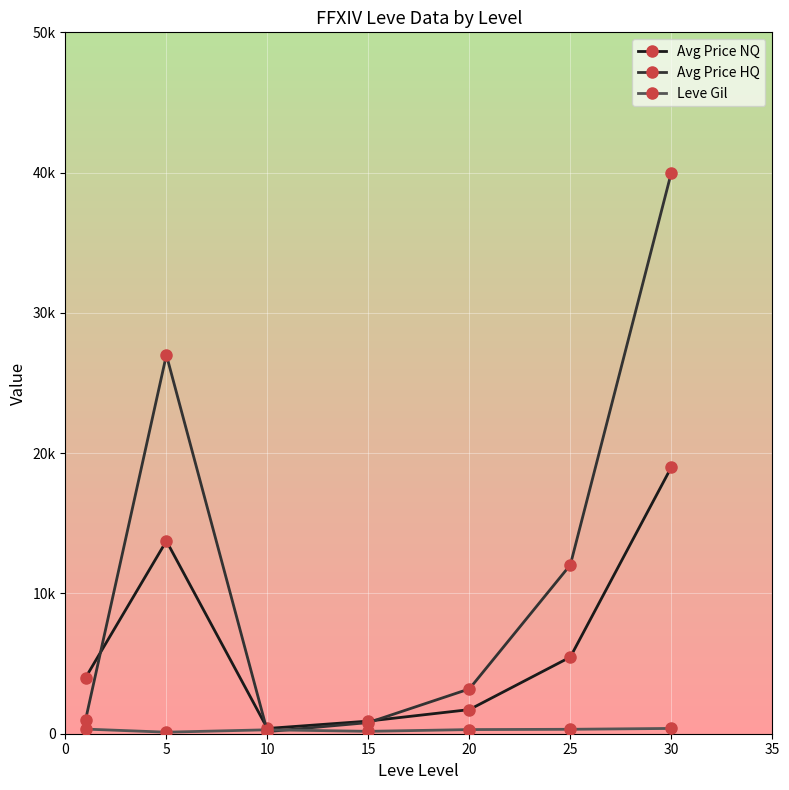

Does the chart have visible grid lines?

Yes